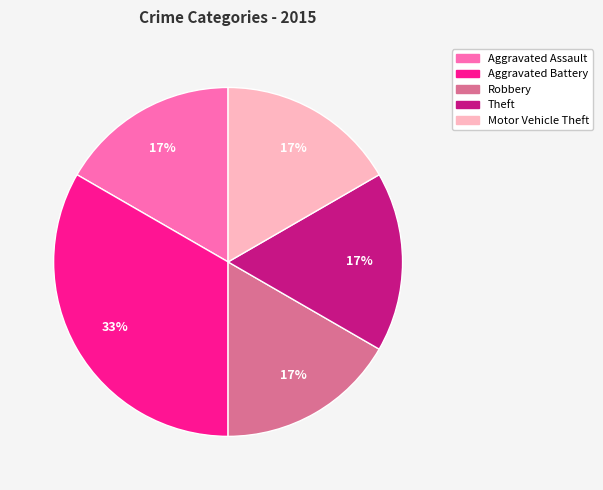

Which category has the biggest portion of the pie?

Aggravated Battery